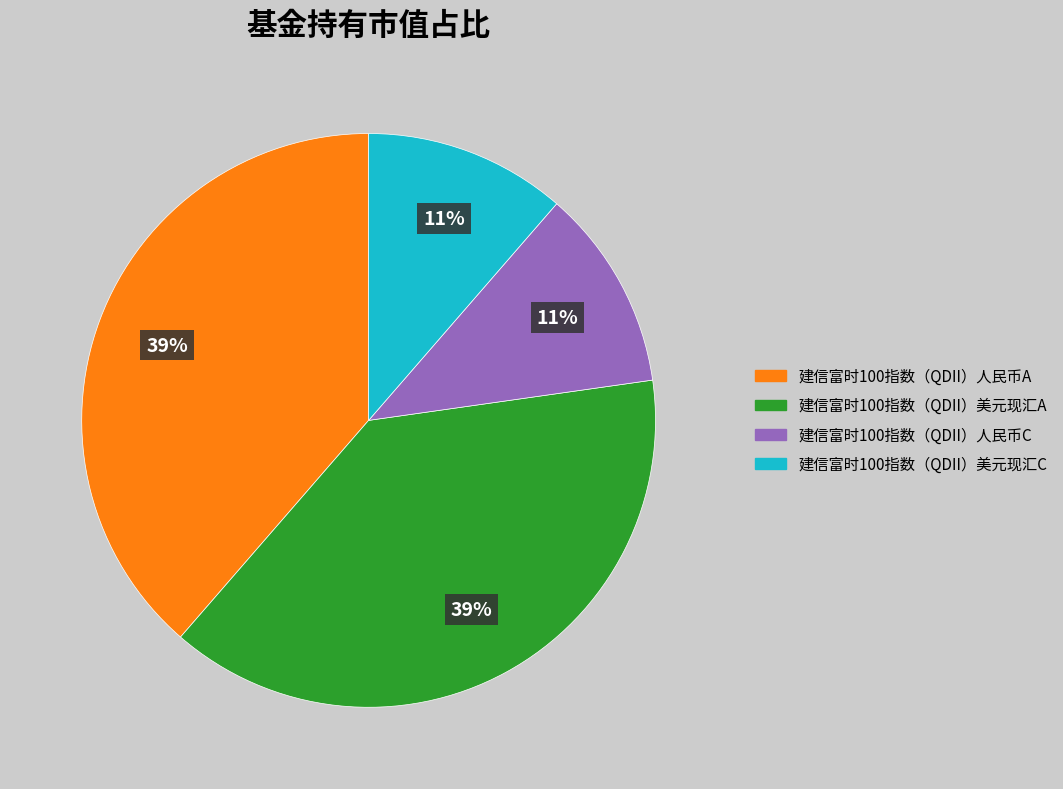

True or false: 建信富时100指数（QDII）人民币C accounts for 19% of the total.

False